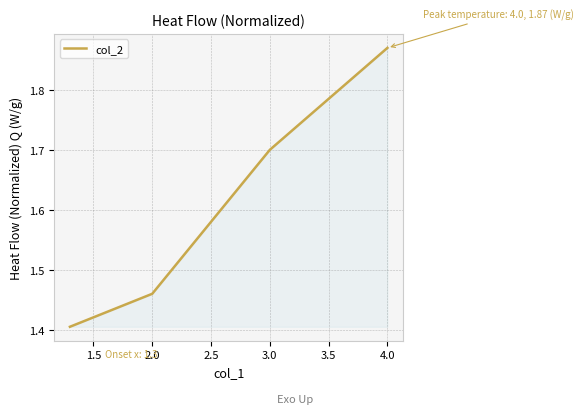

What is the smallest value displayed?

1.4